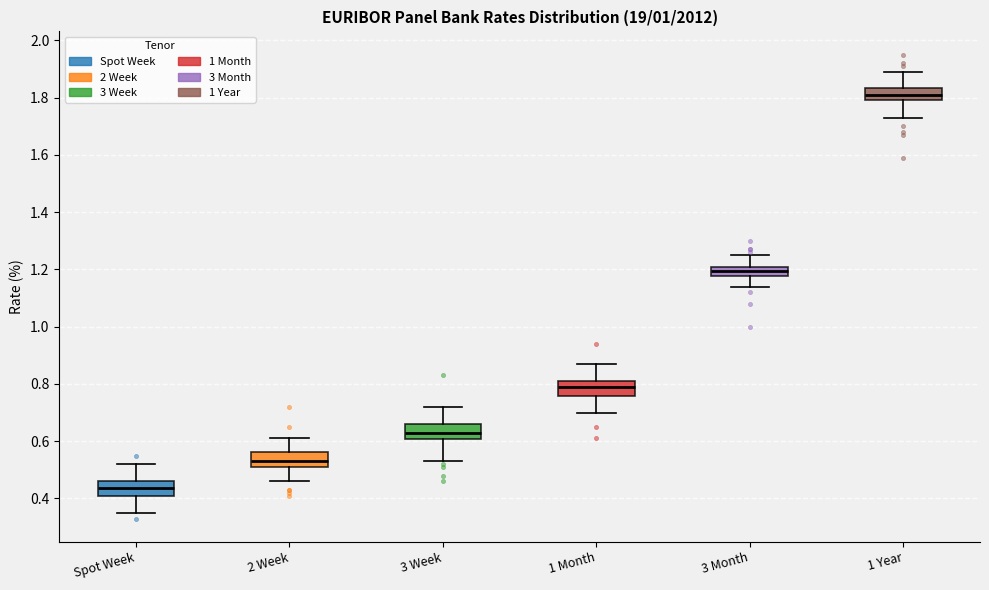

Which box has the highest median line?

1 Year